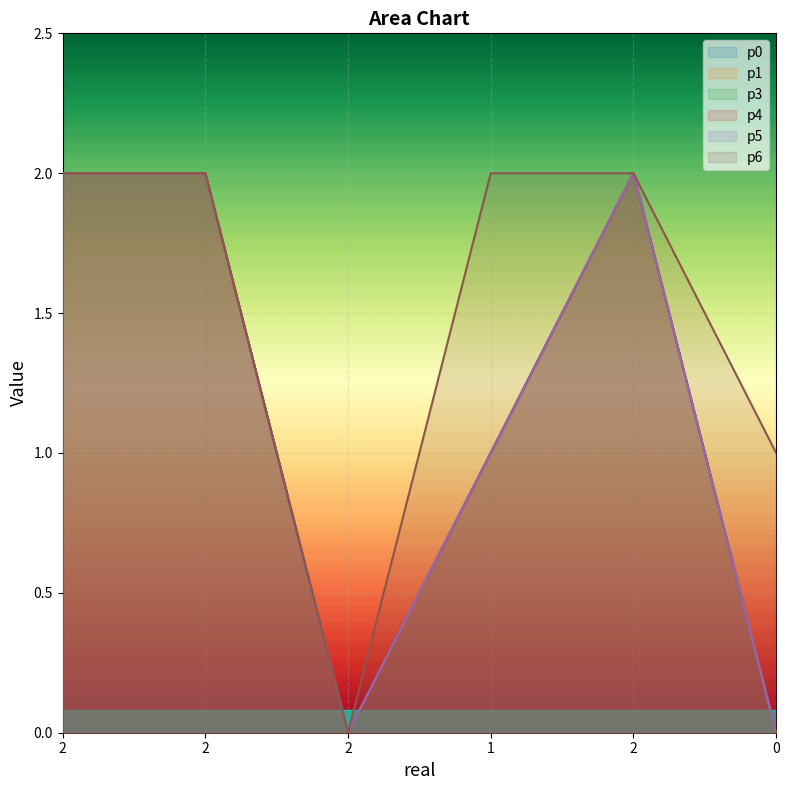

Count the p6 values in the range 1 to 2.

5